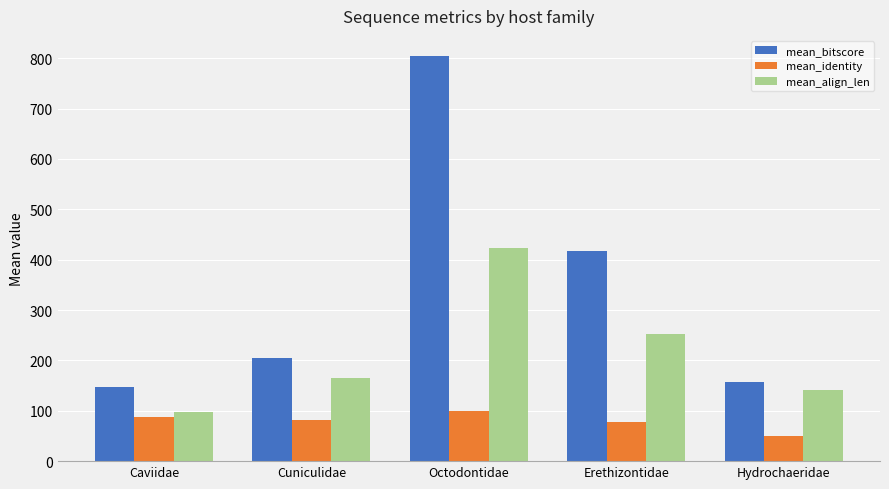

The value of mean_identity at Erethizontidae is 77.1. True or false?

True